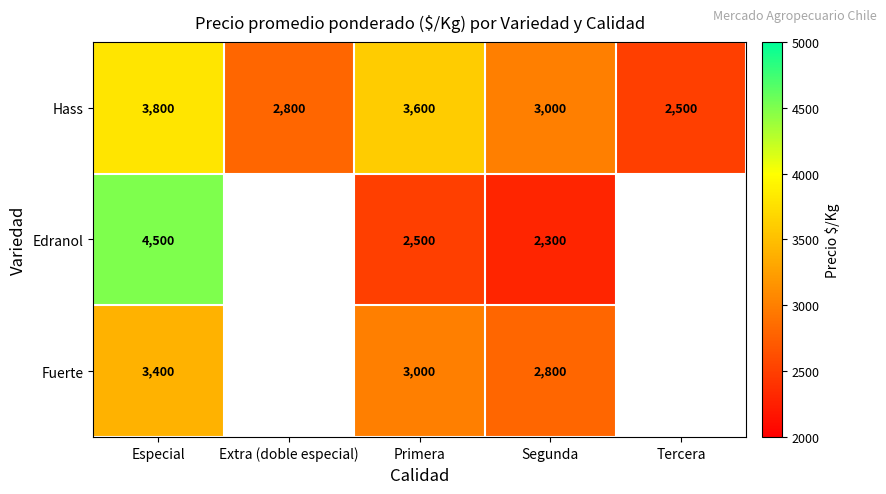

At which label is Hass closest to 3150?

Segunda